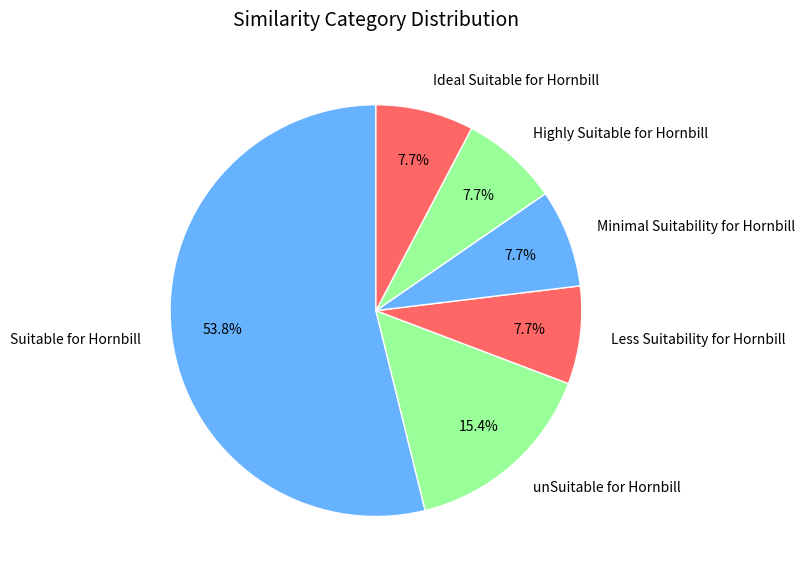

What is the ratio of the value at Less Suitability for Hornbill to the value at Ideal Suitable for Hornbill?

1.0